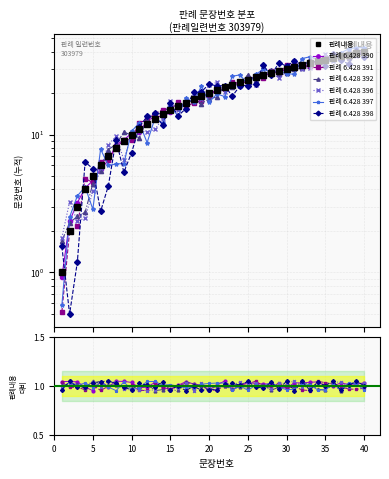

Rank the categories by value from lowest to highest.

1, 2, 3, 4, 5, 6, 7, 8, 9, 10, 11, 12, 13, 14, 15, 16, 17, 18, 19, 20, 21, 22, 23, 24, 25, 26, 27, 28, 29, 30, 31, 32, 33, 34, 35, 36, 37, 38, 39, 40